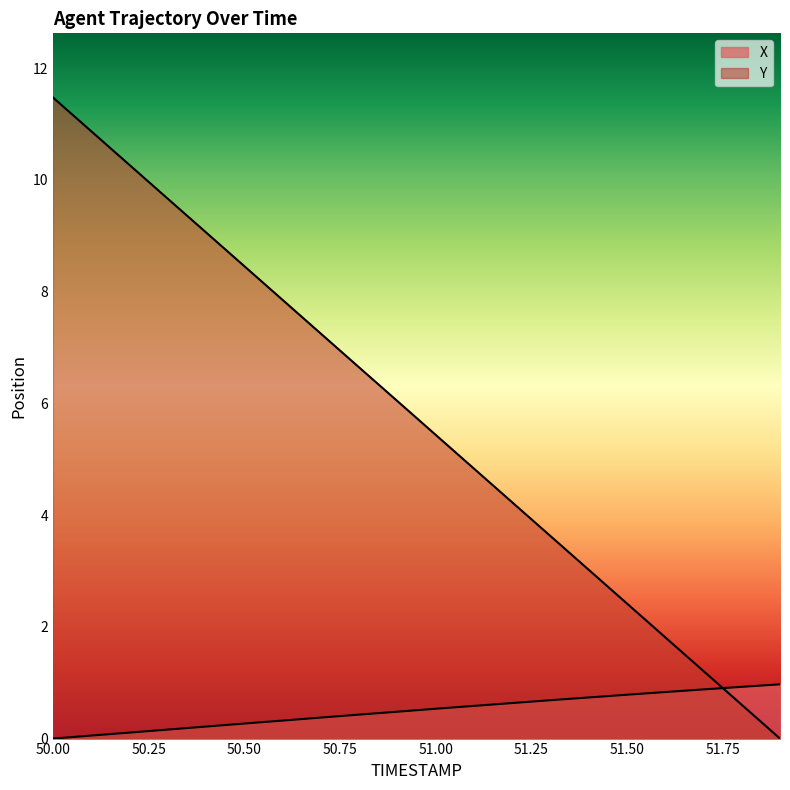

At 51.9, list the series in order from smallest to largest.

Y, X